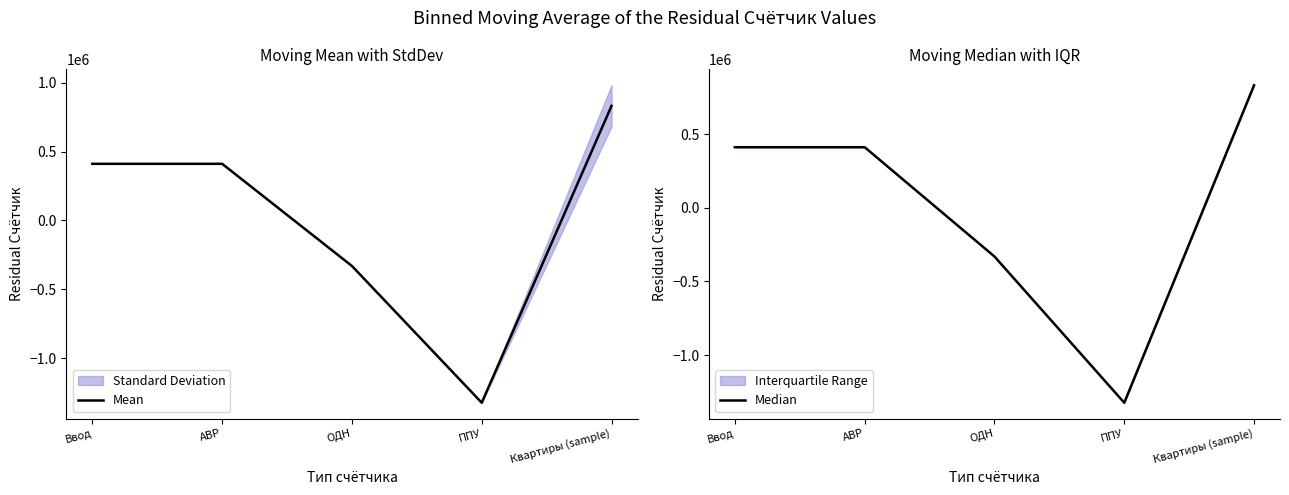

What is the total value across all series at АВР?

821939.0